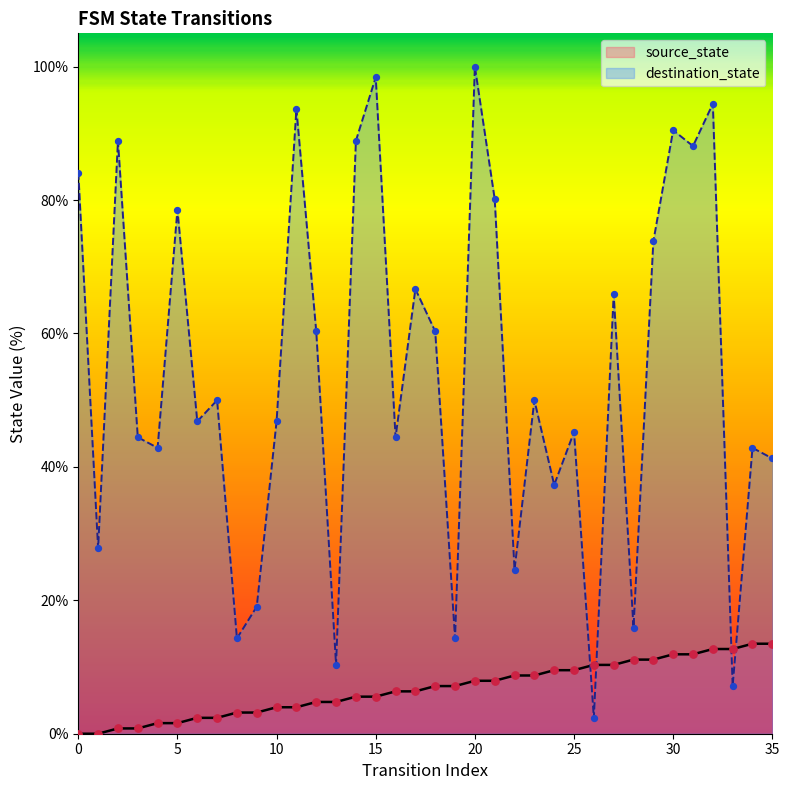

Which series has the largest total across all categories?

destination_state